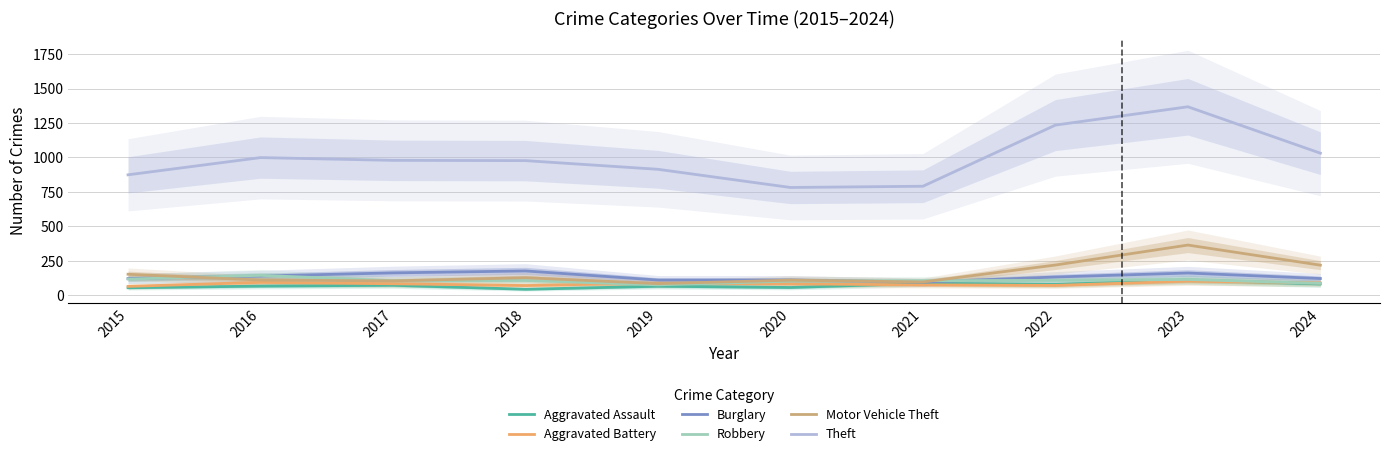

What is the smallest value displayed?

43